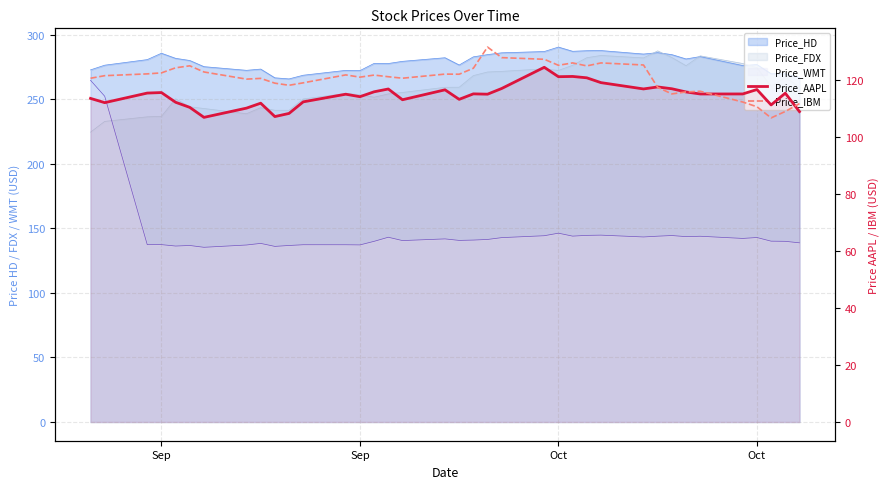

What is the average value of the Price_AAPL series?

114.6